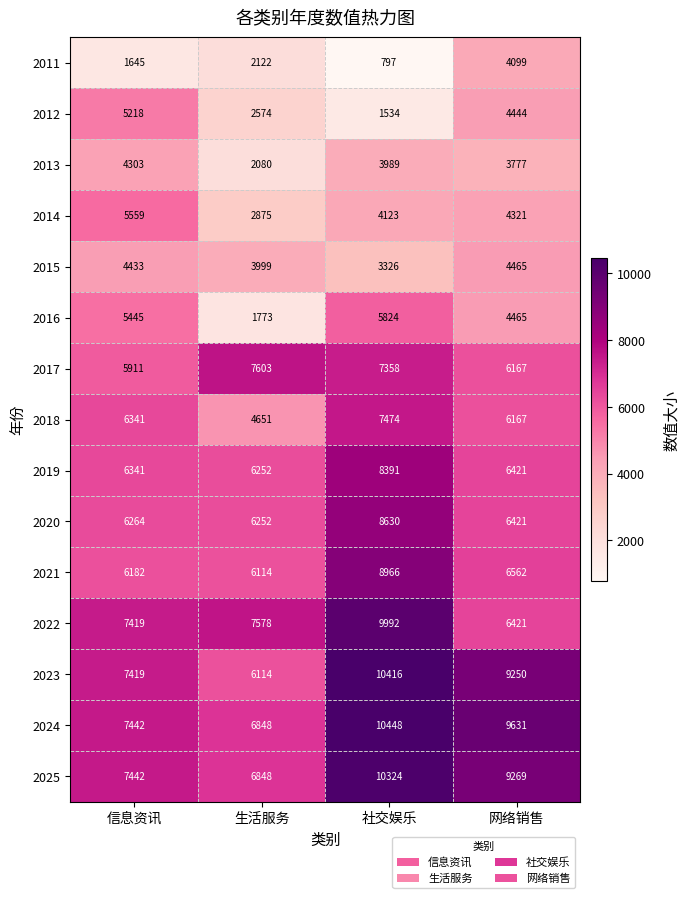

List the series in order of their peak value, lowest first.

2011, 2013, 2015, 2012, 2014, 2016, 2018, 2017, 2019, 2020, 2021, 2022, 2025, 2023, 2024